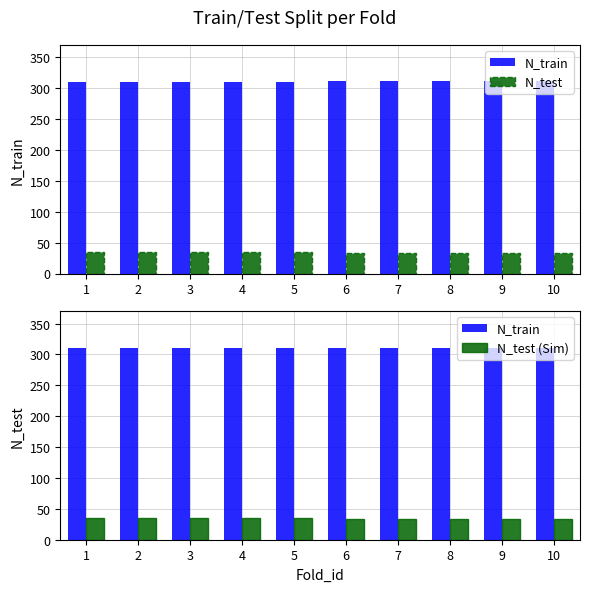

Reading left to right, extract all data points from this chart.

N_train: 1=310	2=310	3=310	4=310	5=310	6=311	7=311	8=311	9=311	10=311
N_test: 1=35	2=35	3=35	4=35	5=35	6=34	7=34	8=34	9=34	10=34
N_test (Sim): 1=35	2=35	3=35	4=35	5=35	6=34	7=34	8=34	9=34	10=34